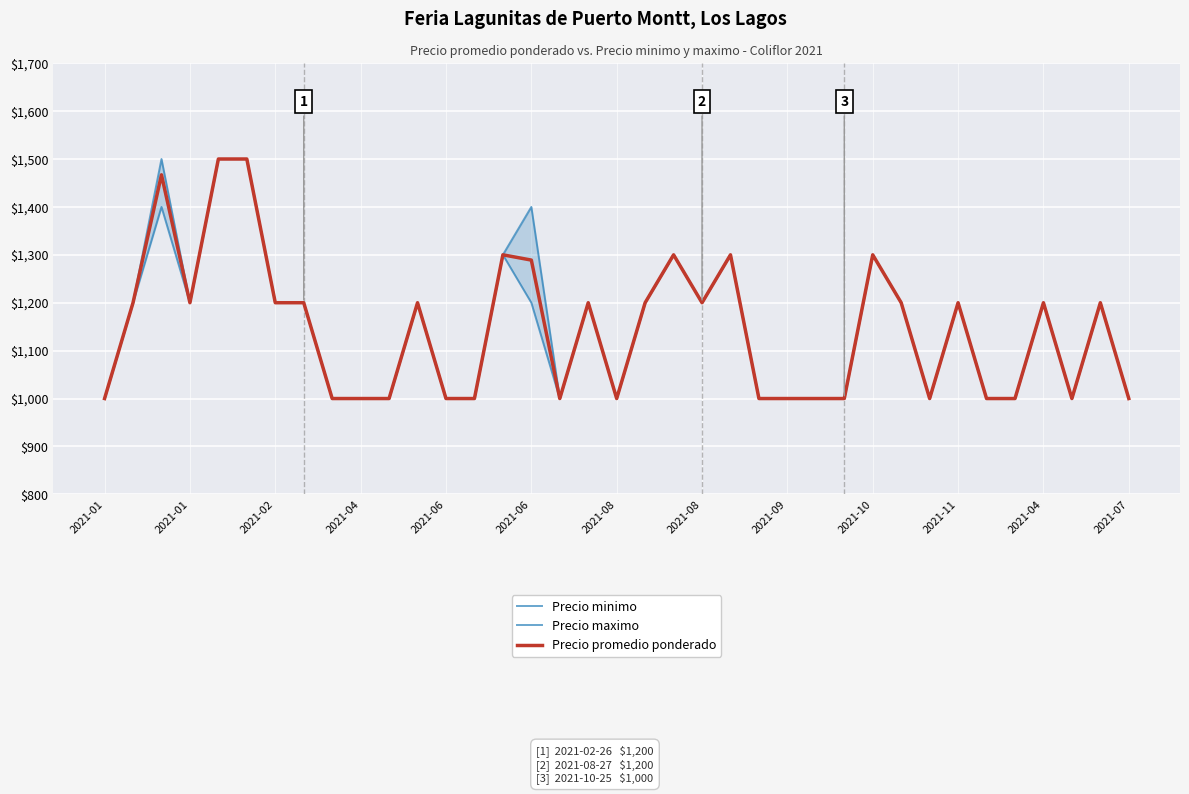

Which series changed the most between 2021-06 and 2021-11?

Precio minimo